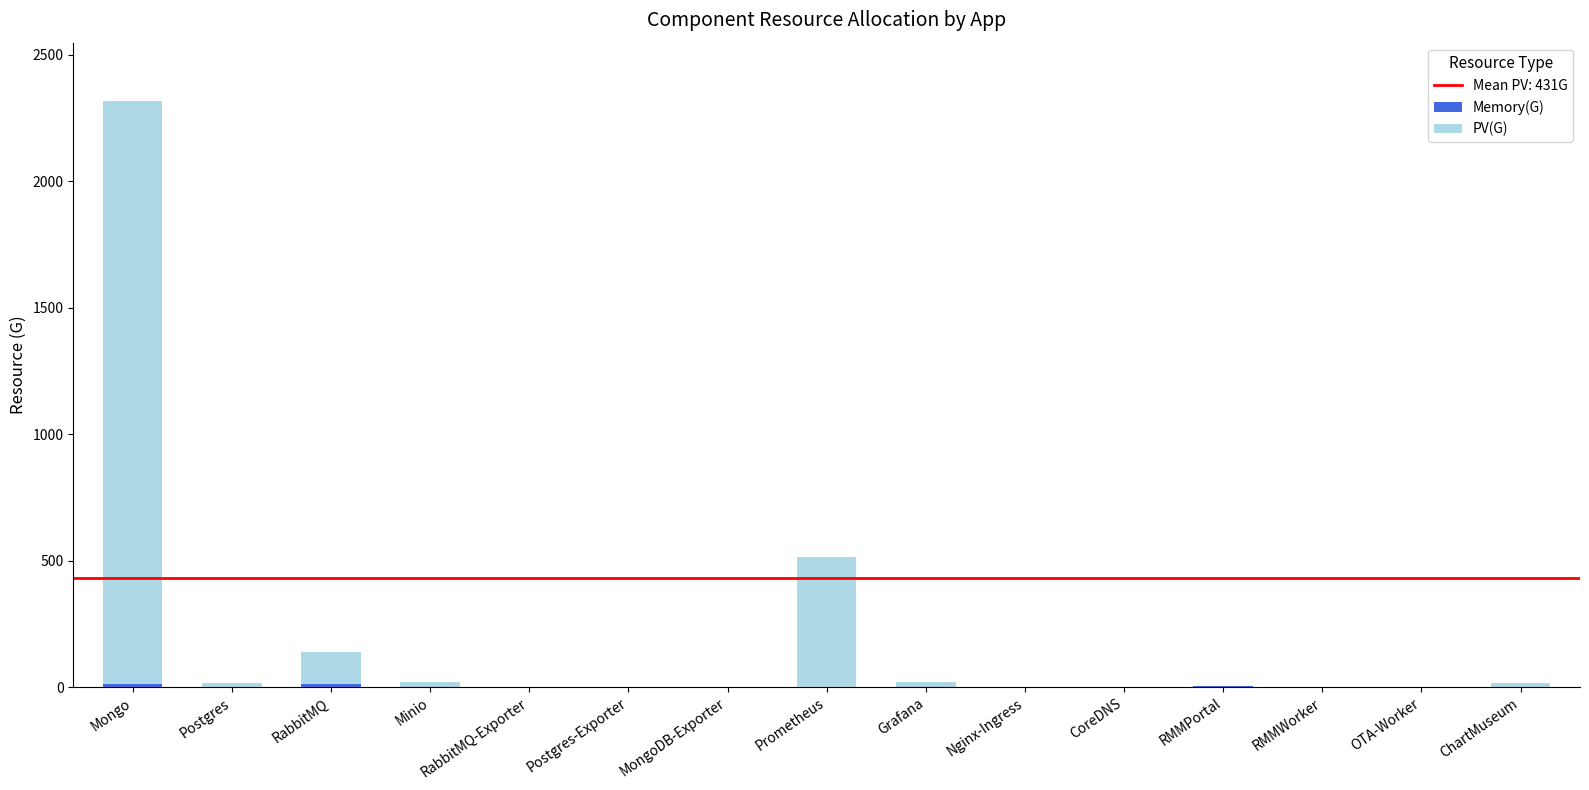

At which category is the sum across all series the highest?

Mongo